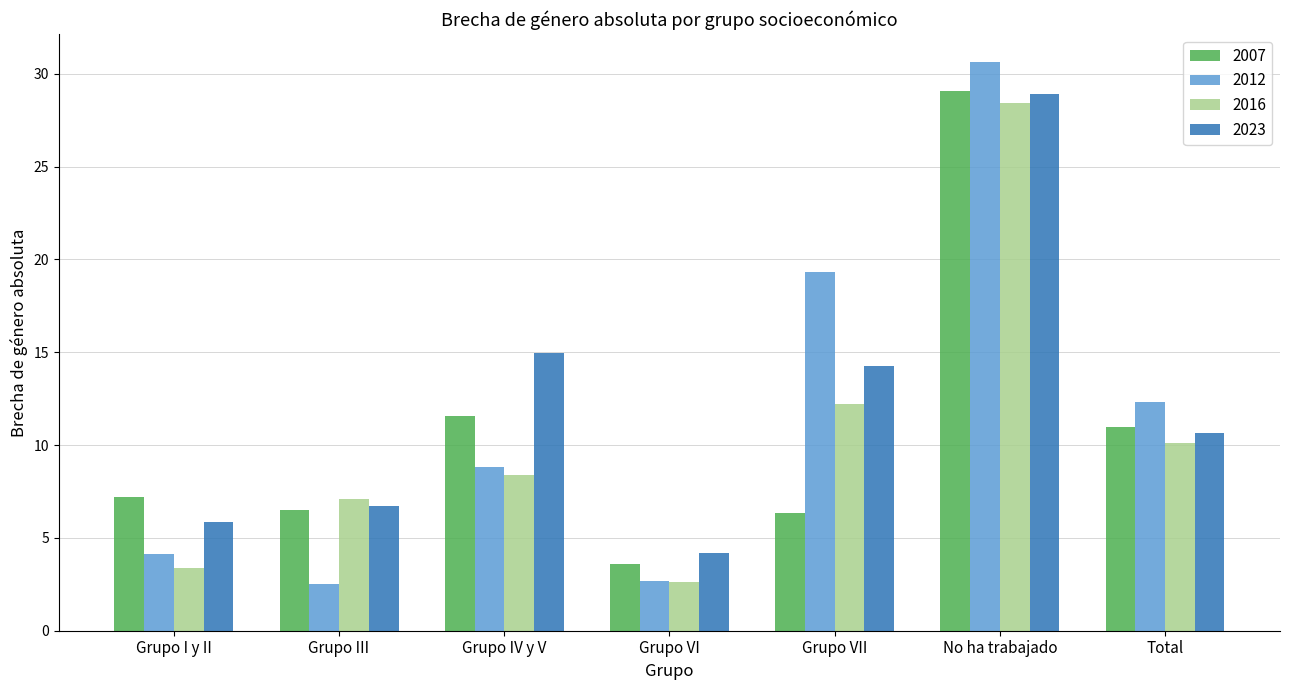

Which series has the largest total across all categories?

2023